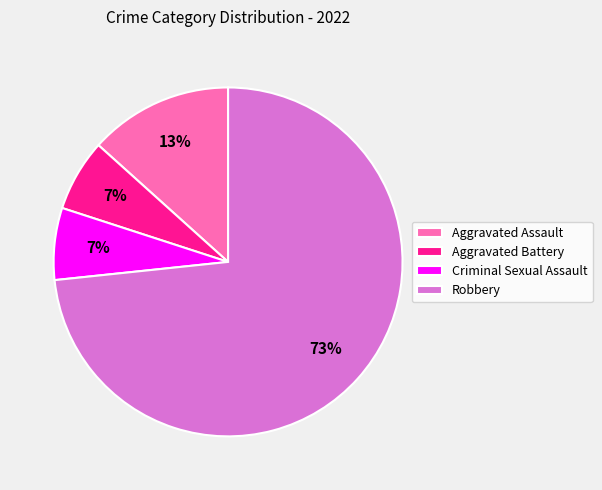

What is the ratio of the value at Aggravated Battery to the value at Criminal Sexual Assault?

1.0